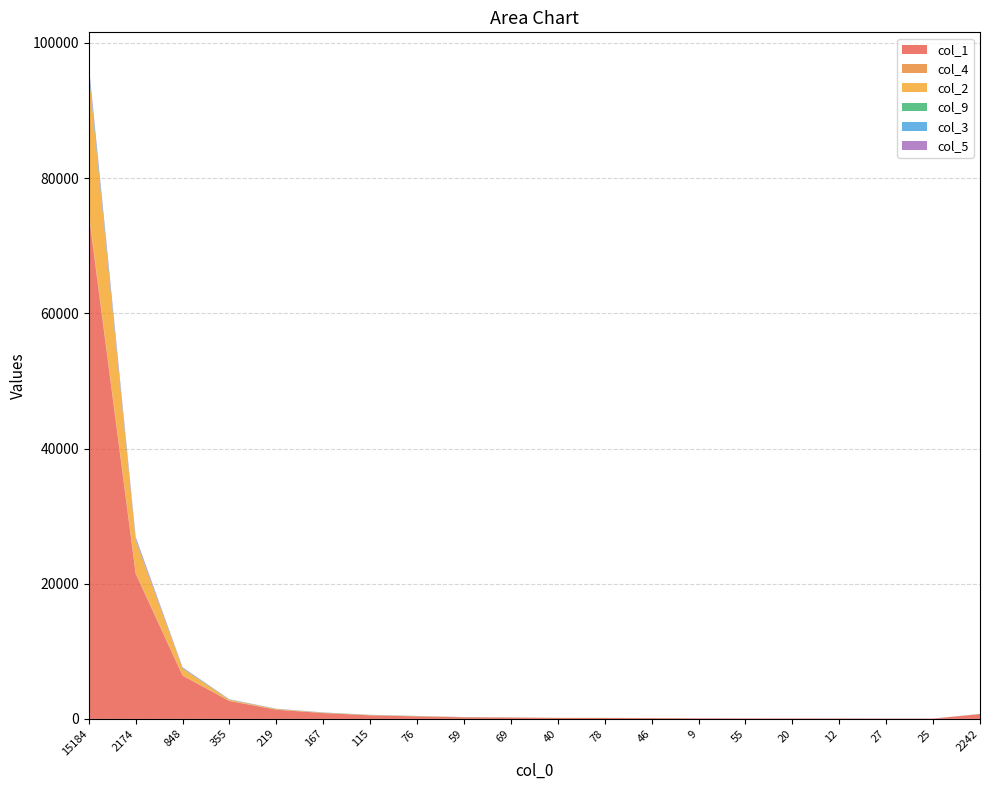

Reading left to right, what are all the values shown in this chart?

col_1: 74574	21464	6396	2644	1357	866	527	371	238	192	139	137	114	87	72	68	65	48	46	701
col_4: 489	235	90	47	34	20	20	21	11	9	7	1	5	0	2	1	2	3	1	10
col_2: 20467	4742	975	135	71	33	26	18	8	9	5	5	2	2	2	2	2	1	2	13
col_9: 87	18	16	15	13	19	12	19	12	8	2	6	9	2	1	3	3	6	2	5
col_3: 742	166	93	46	19	13	15	5	5	2	2	2	0	1	0	0	1	0	1	8
col_5: 379	267	64	15	14	10	8	3	2	6	3	1	0	0	0	1	1	0	0	3